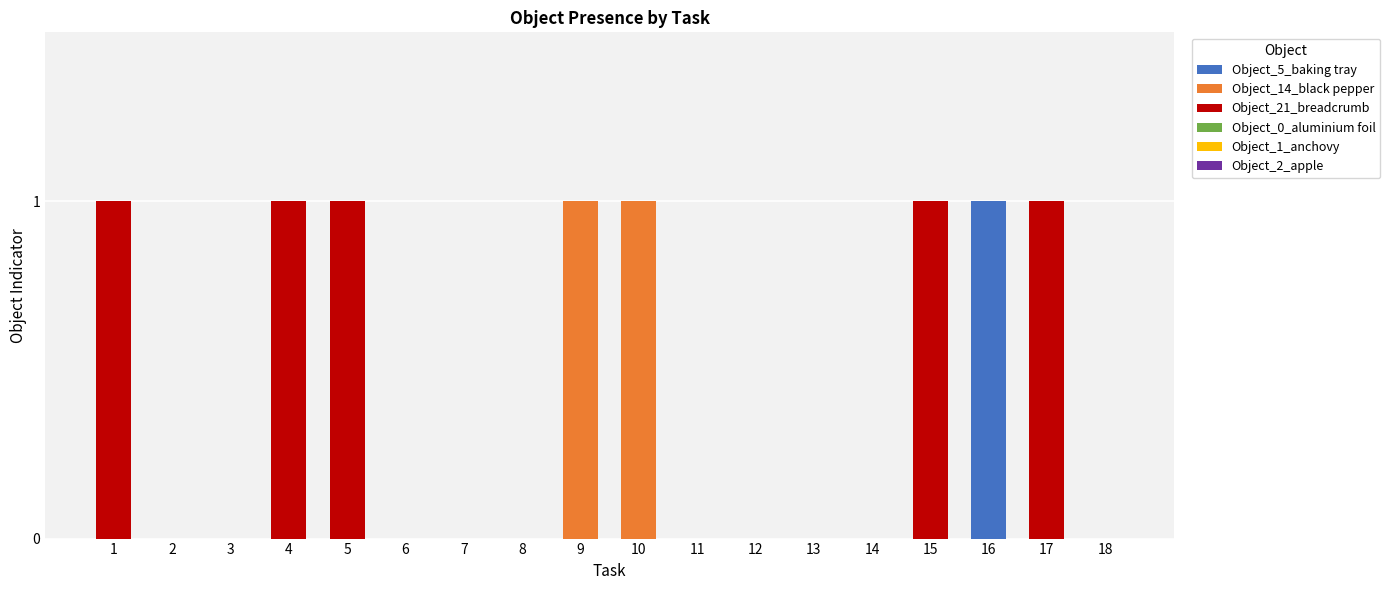

Are the bars grouped side by side (vs. stacked)?

No